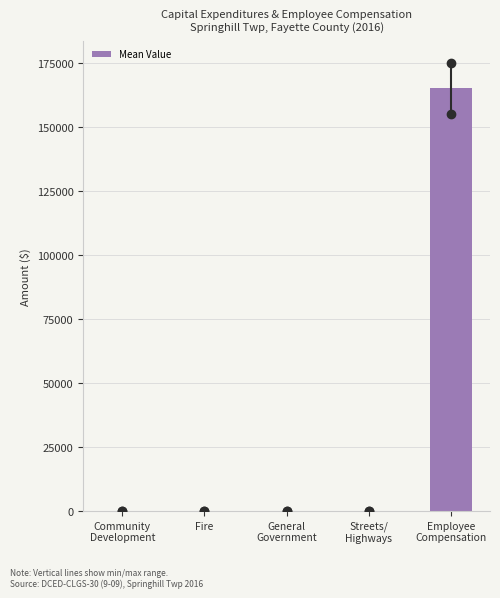

What is the sum of all values?

165329.6